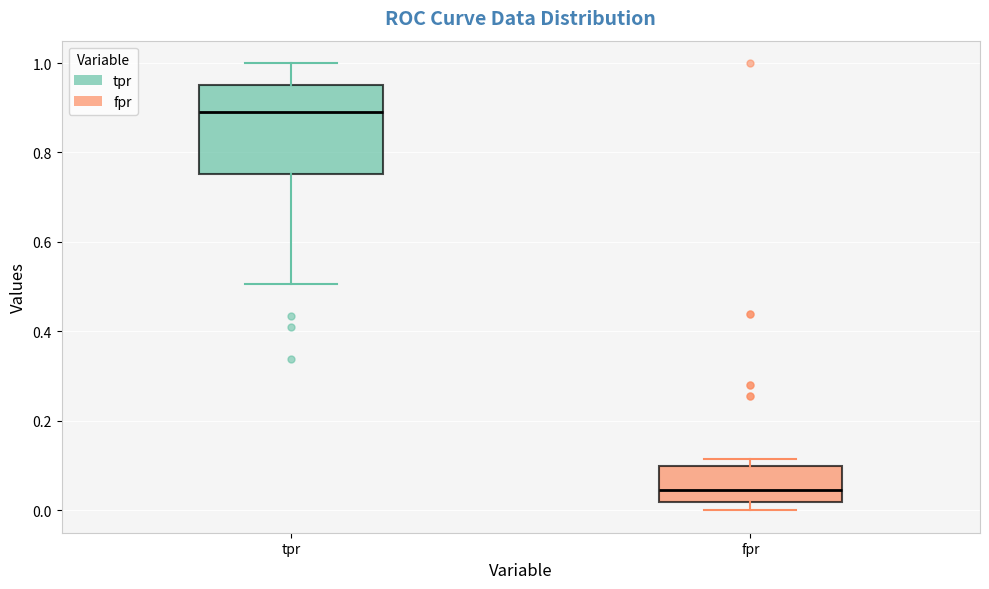

Where does the median line of the box for fpr sit on the y-axis? The values are not printed on the chart, so give them approximately, as read against the axis.

0.04